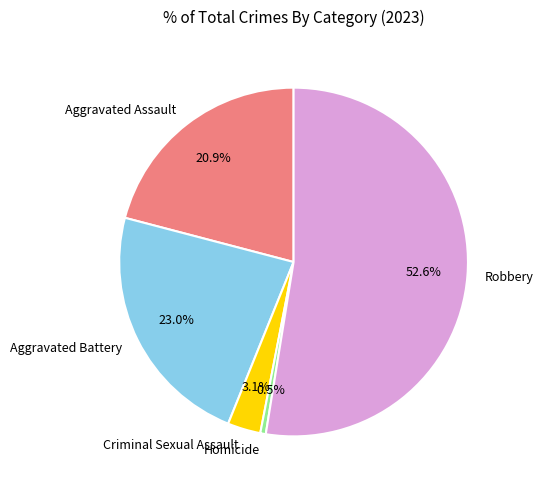

The Criminal Sexual Assault slice represents 11% of the pie. True or false?

False